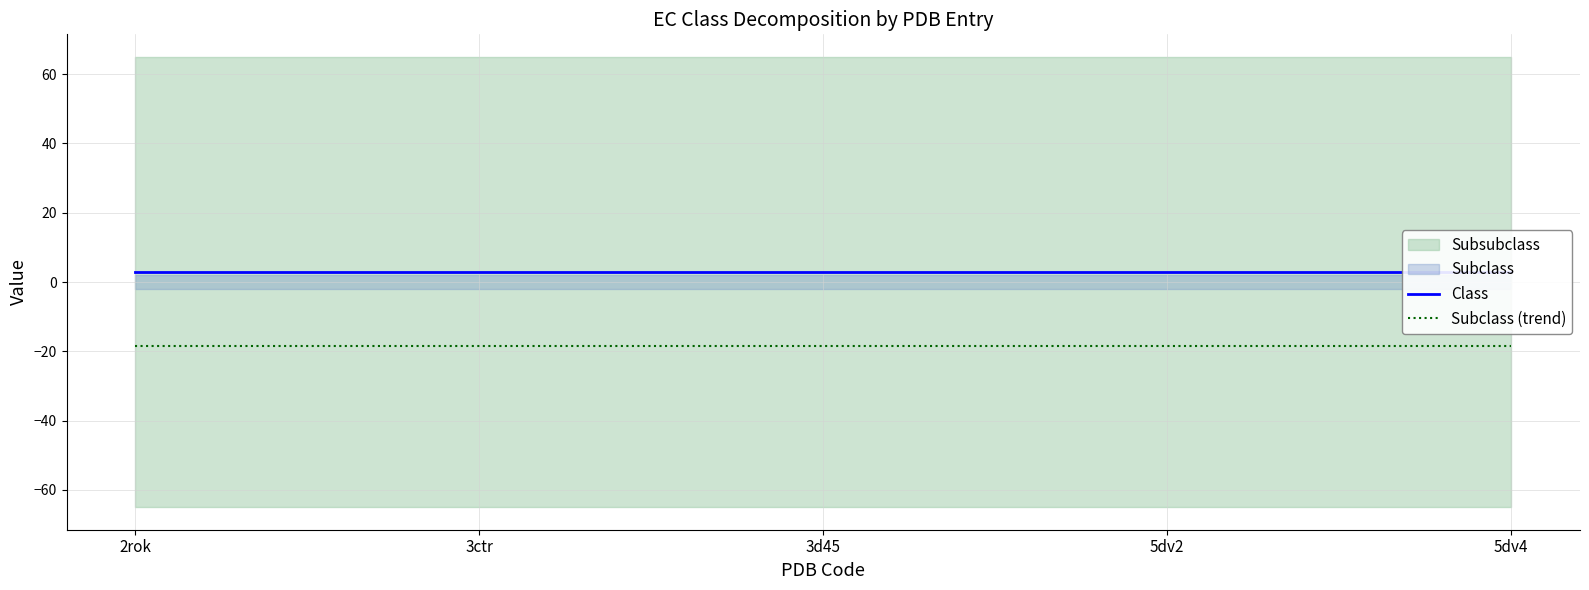

At which label does Class reach its peak?

2rok